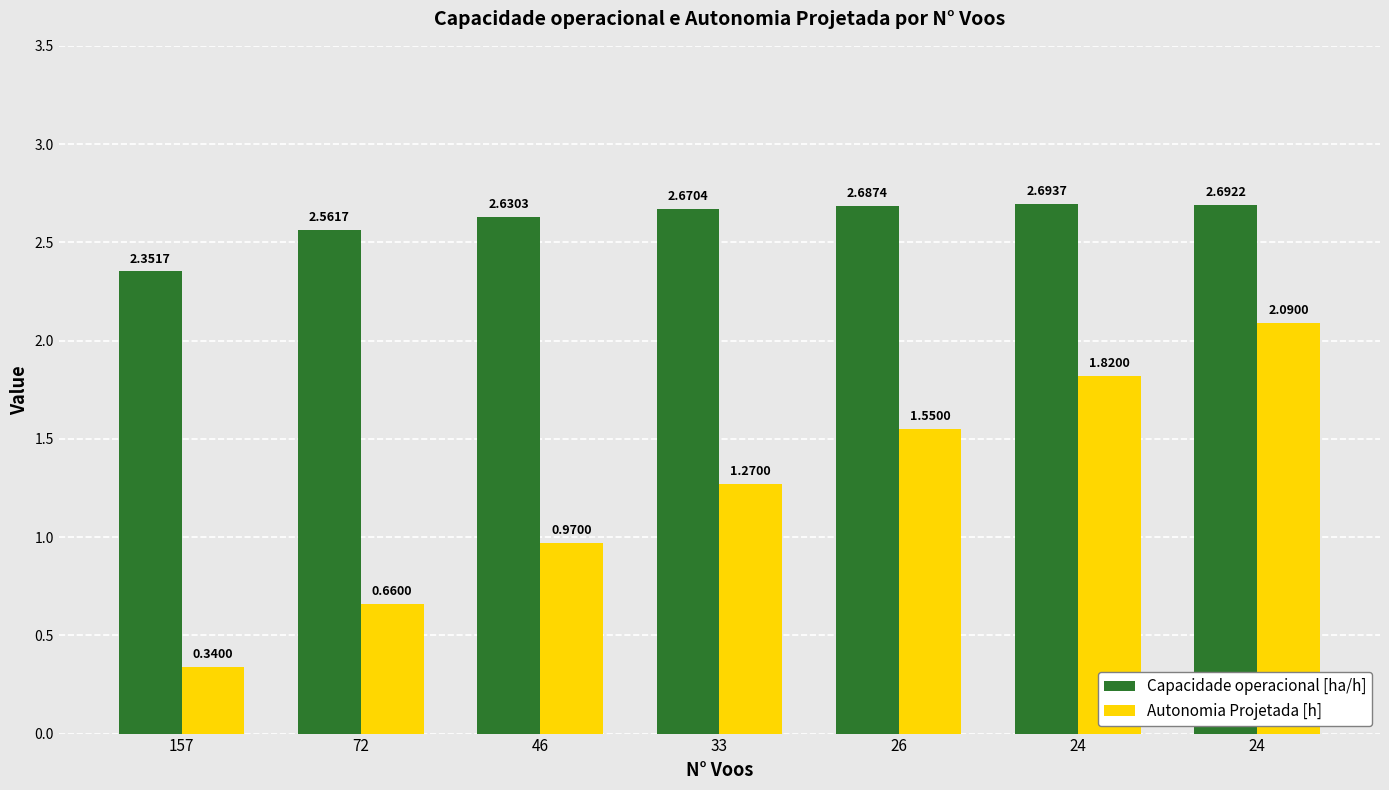

Which has a higher value, 26 or 24?

24